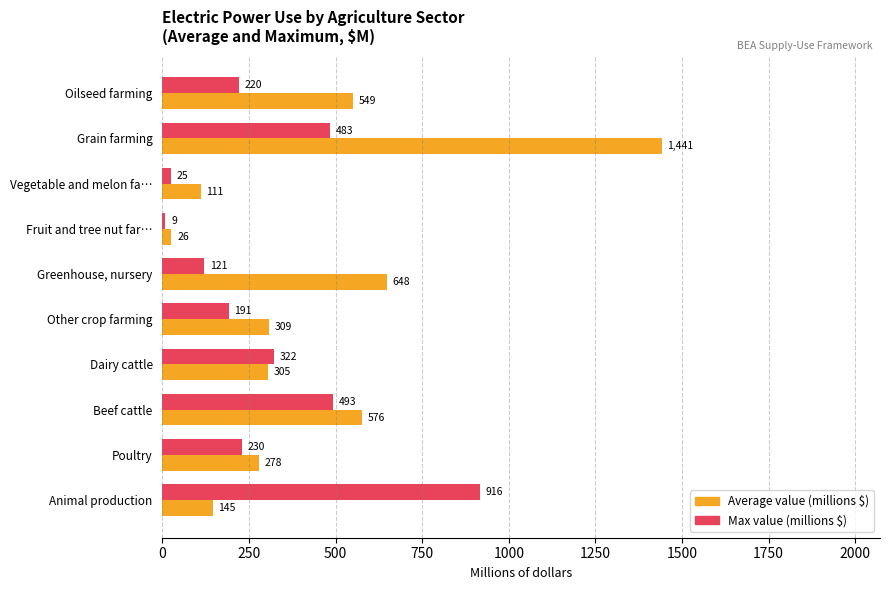

At how many categories does at least one series exceed 913?

2